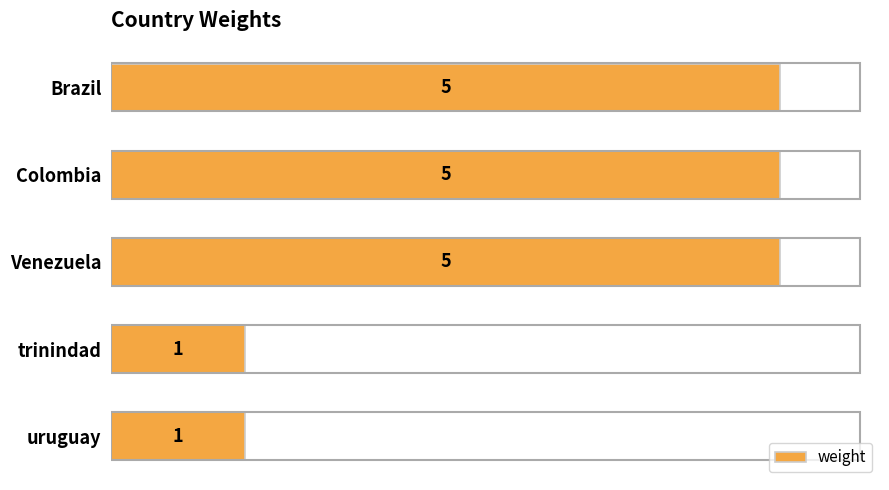

Count the values in the range 1 to 5.

5